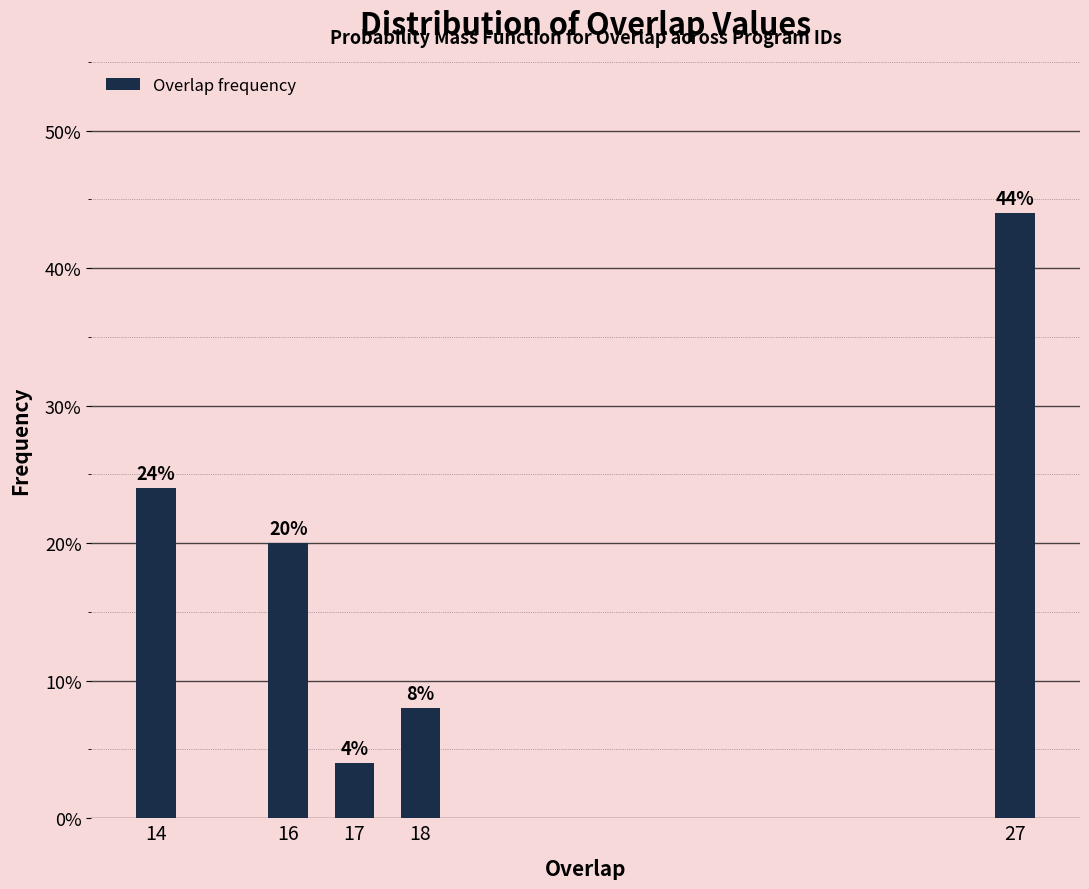

Reading left to right, what are all the values shown in this chart?

14=24	16=20	17=4	18=8	27=44